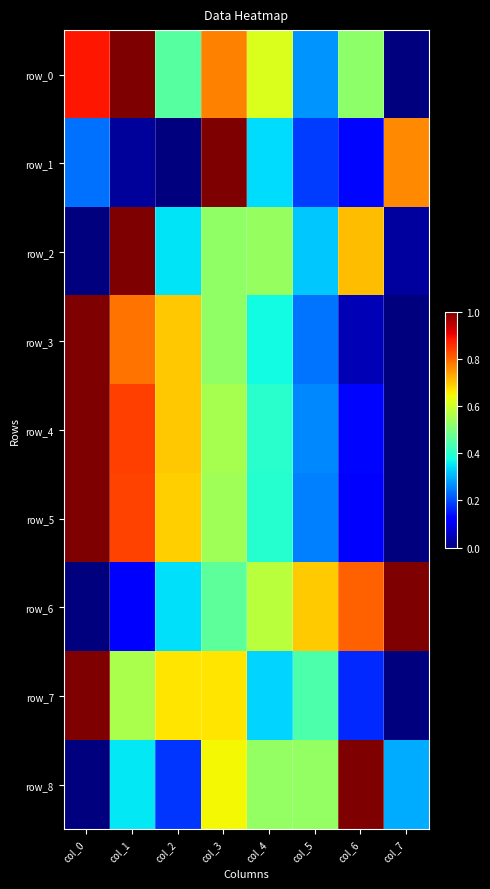

Reading left to right, list all the values displayed in this chart.

row_0: 0.9	1.0	0.5	0.8	0.6	0.3	0.5	0.0
row_1: 0.2	0.0	0.0	1.0	0.3	0.2	0.1	0.8
row_2: 0.0	1.0	0.3	0.5	0.5	0.3	0.7	0.0
row_3: 1.0	0.8	0.7	0.5	0.4	0.2	0.1	0.0
row_4: 1.0	0.8	0.7	0.6	0.4	0.3	0.1	0.0
row_5: 1.0	0.8	0.7	0.5	0.4	0.3	0.1	0.0
row_6: 0.0	0.1	0.3	0.5	0.6	0.7	0.8	1.0
row_7: 1.0	0.6	0.7	0.7	0.3	0.4	0.2	0.0
row_8: 0.0	0.4	0.2	0.6	0.5	0.5	1.0	0.3